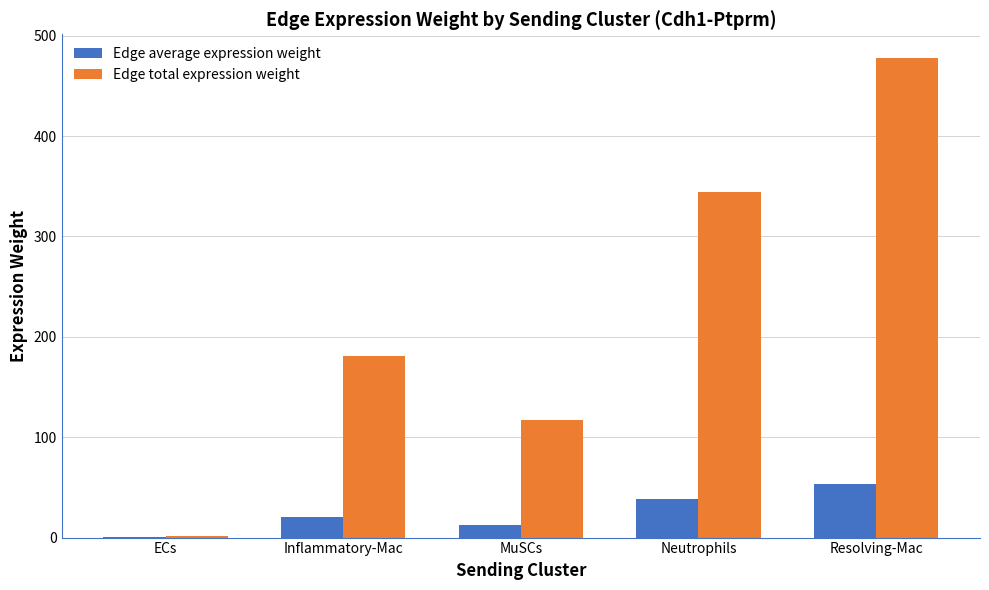

The Edge total expression weight series shows 117.1 at MuSCs. True or false?

True